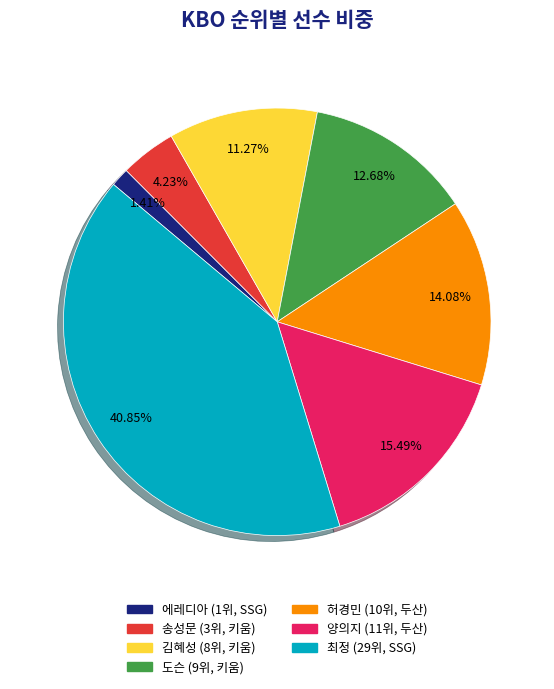

To the nearest percent, what is the combined percentage of 에레디아 and 김혜성?

13%